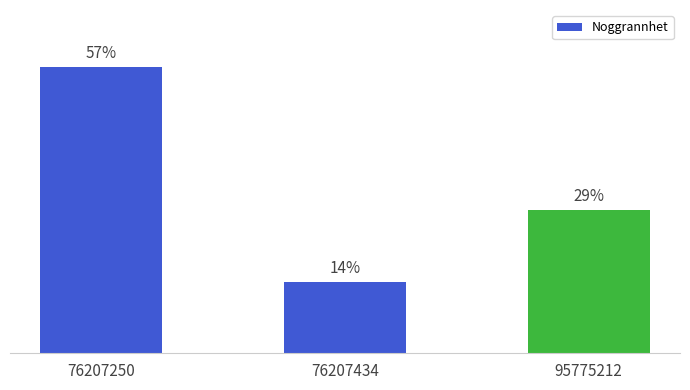

How many series are shown in this chart?

1